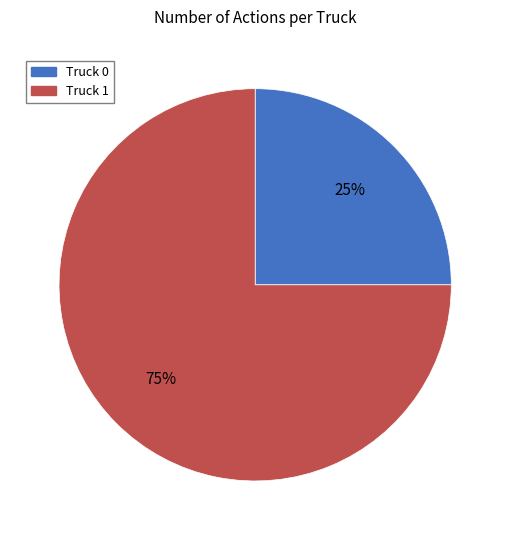

Which slice is the largest?

Truck 1